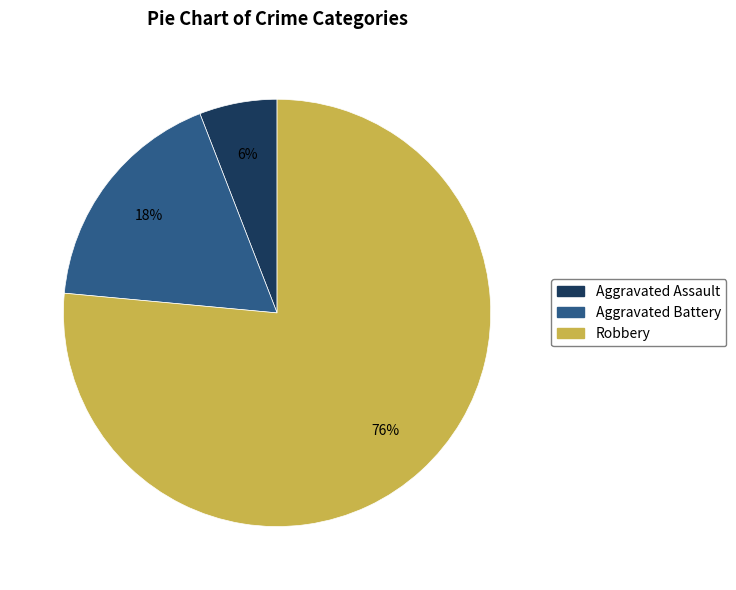

What is the smallest slice in the pie chart?

Aggravated Assault